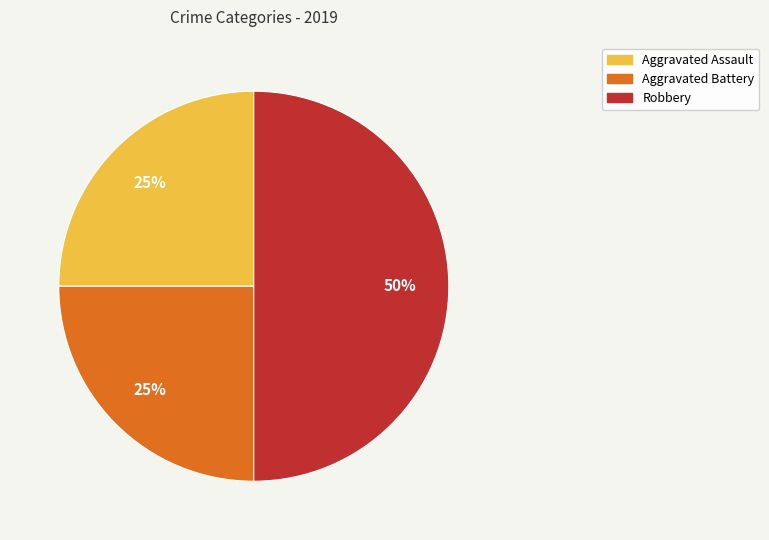

Approximately how many times larger is the value at Aggravated Battery compared to Robbery?

0.5